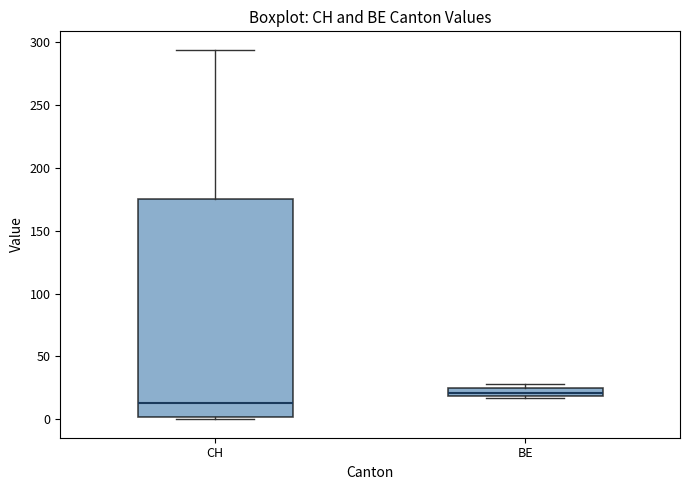

Which box is the tallest, from its lower edge to its upper edge?

CH